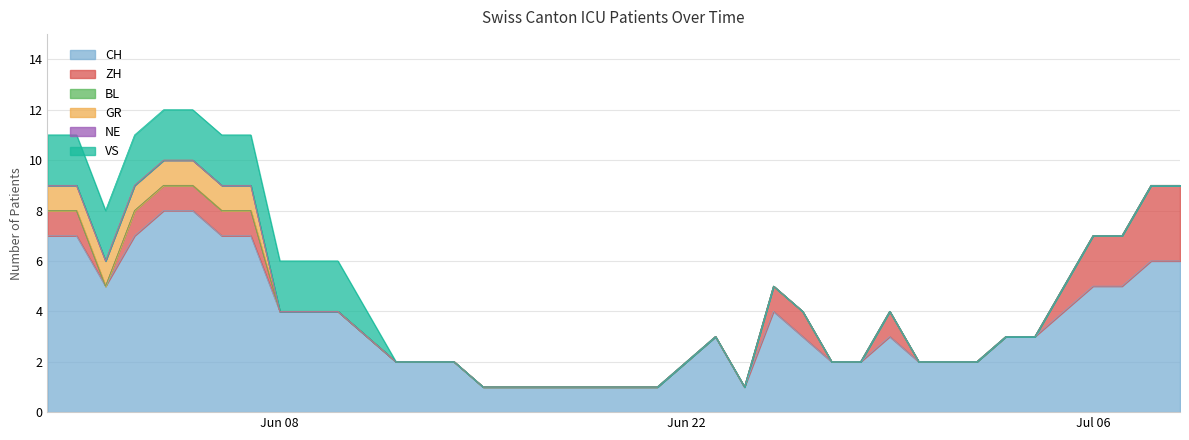

Rank the categories by ZH value from lowest to highest.

2, 8, 9, 10, 11, 12, 13, 14, 15, 16, 17, 18, 19, 20, 21, 22, 23, 24, 27, 28, 30, 31, 32, 33, 34, 0, 1, 3, 4, 5, 6, 7, 25, 26, 29, 35, 36, 37, 38, 39